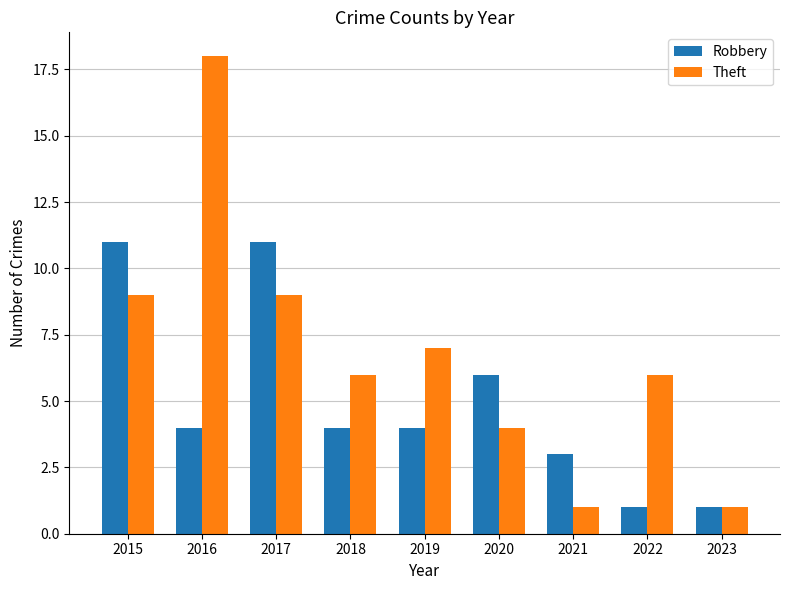

Which category has the highest value in the Theft series?

2016